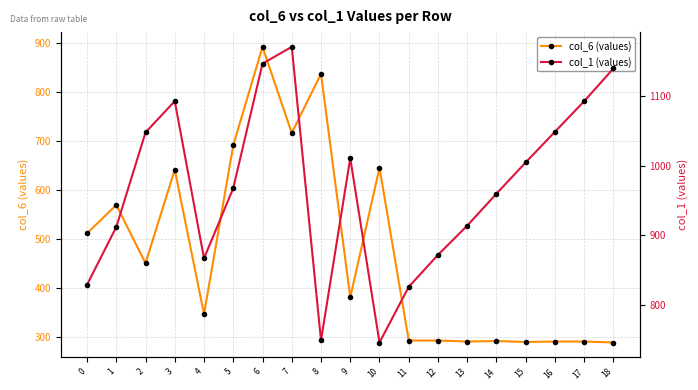

What value does the col_1 (values) series have at 13, to the nearest 10?

910